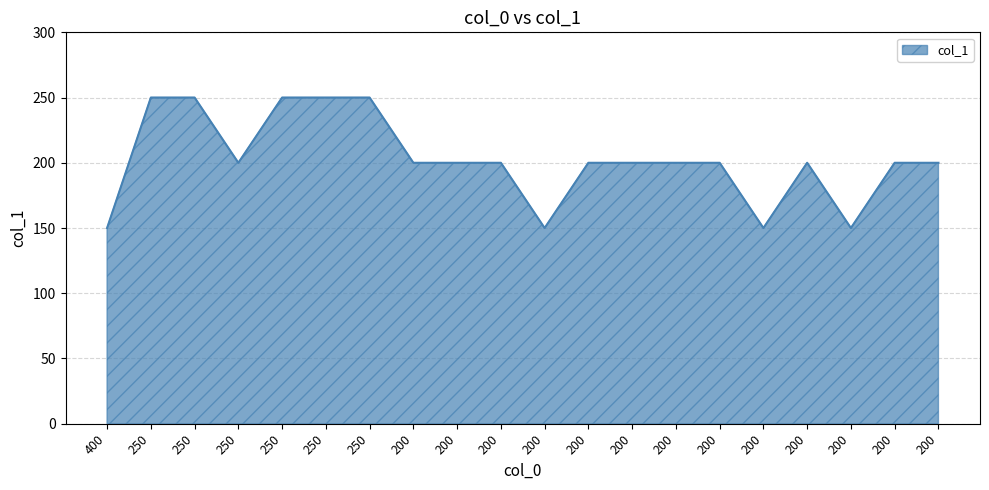

How many lines are shown in the chart?

1